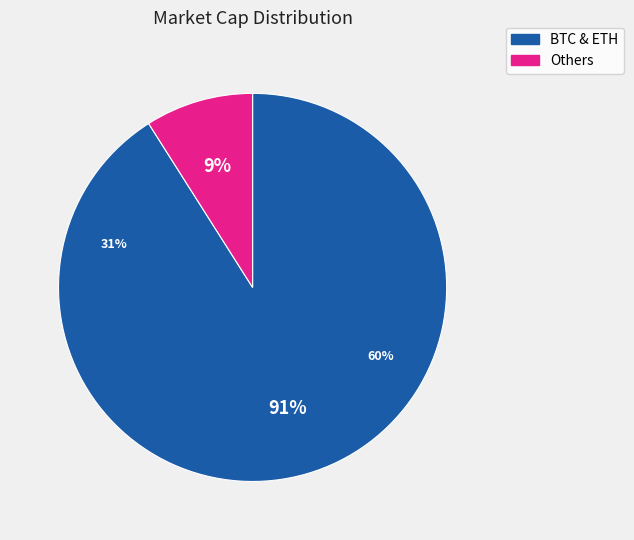

The eth slice represents 31% of the pie. True or false?

True